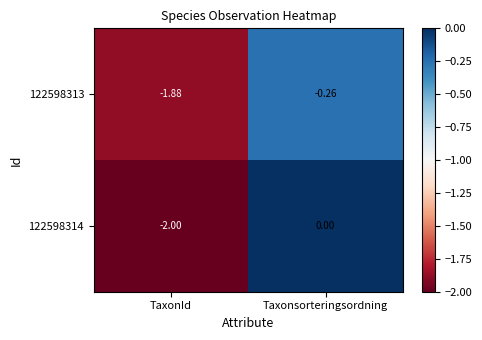

Is the value of 122598313 at Taxonsorteringsordning greater than the value of 122598314 at TaxonId?

Yes